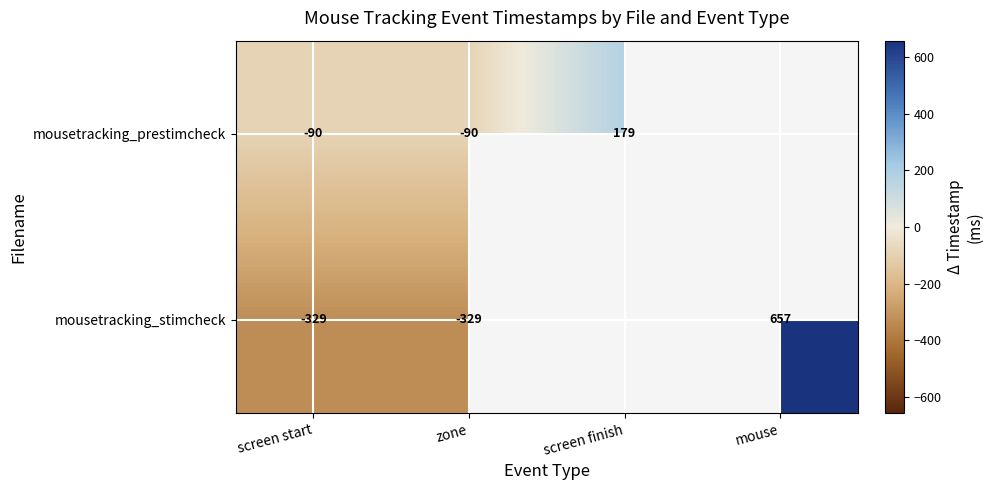

Rank the series at zone from highest to lowest value.

mousetracking_prestimcheck, mousetracking_stimcheck